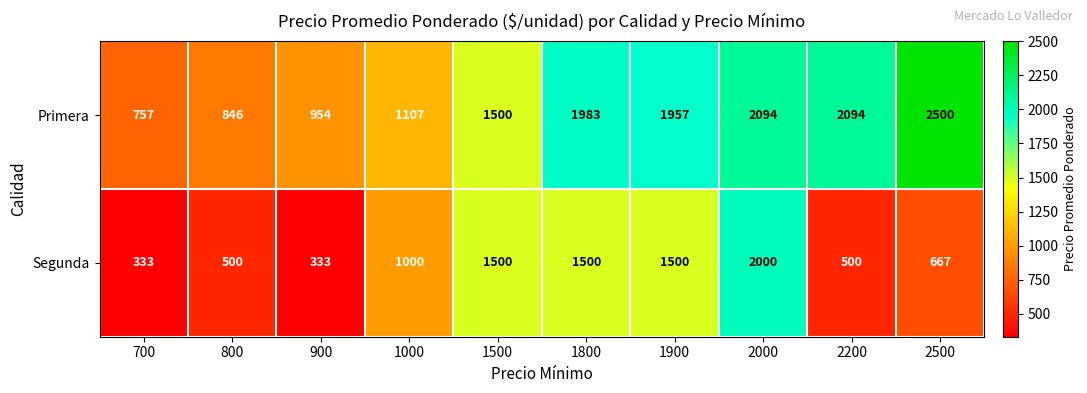

Which series changed the most between 900 and 2000?

Segunda